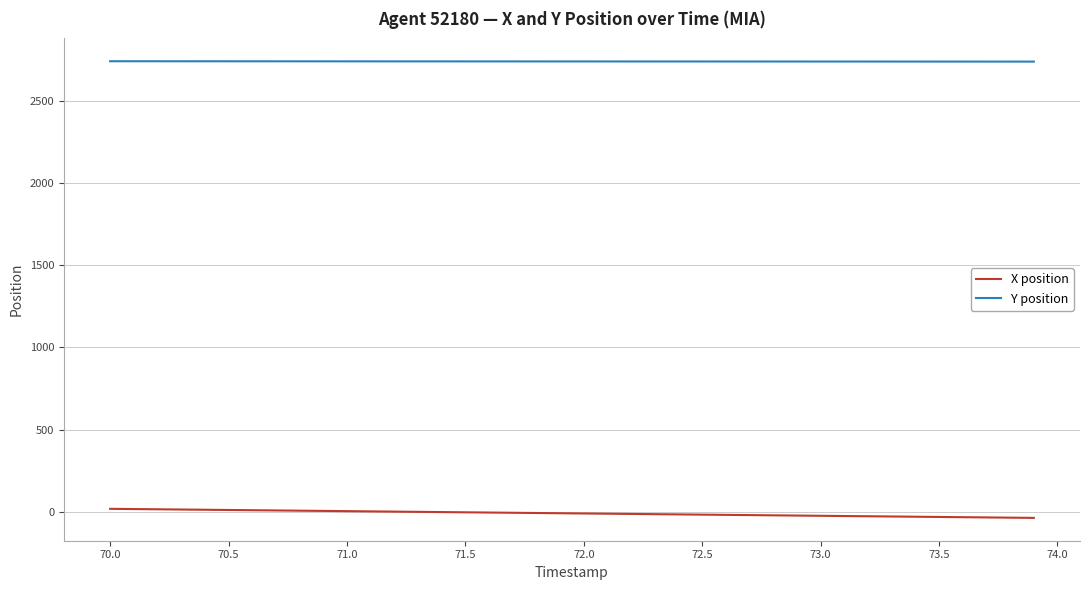

What is the maximum value for Y position?

2738.6